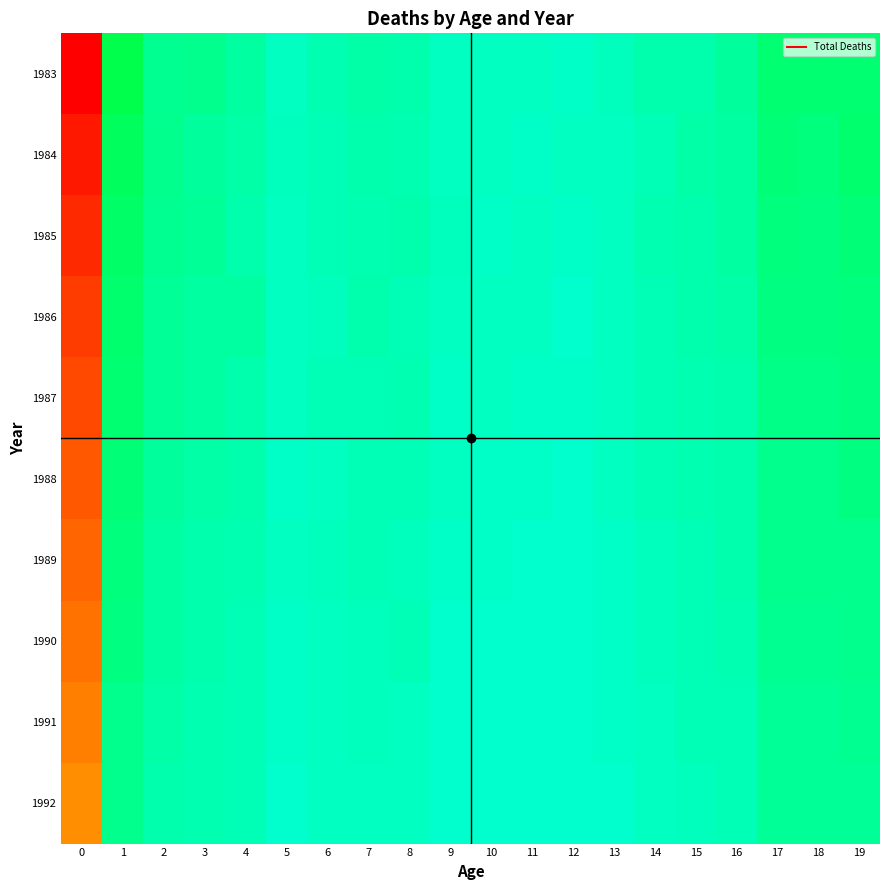

What is the total value across all series at 17?

209